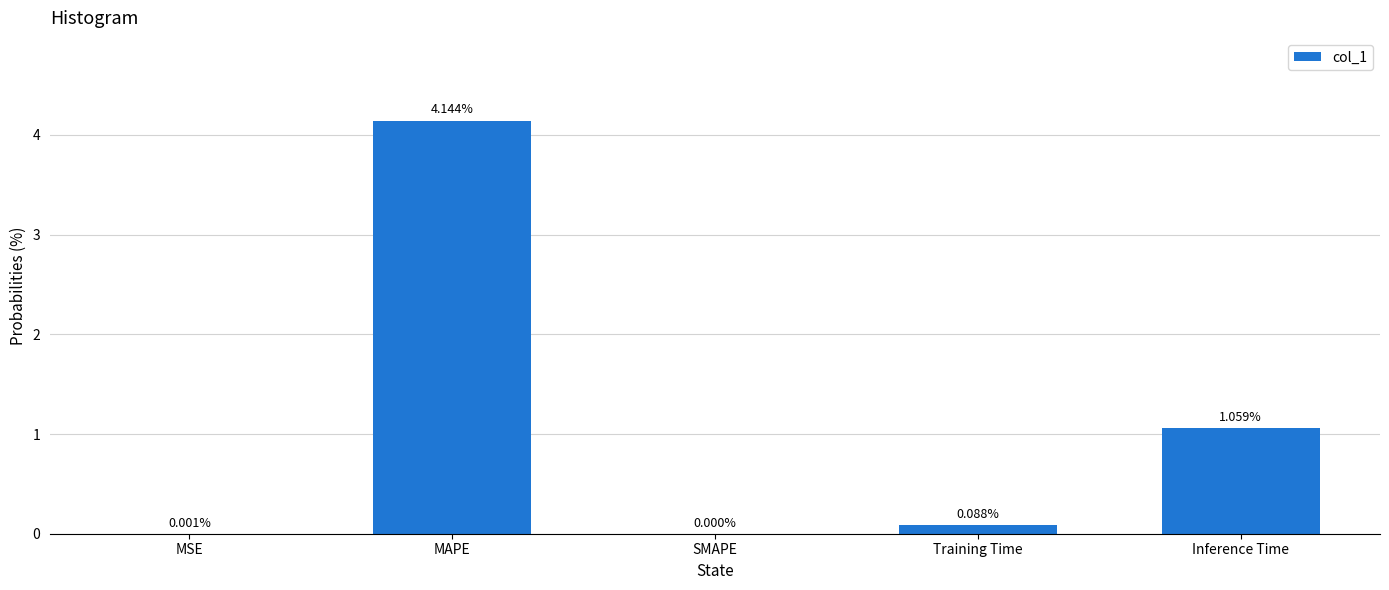

Which category has the highest value across all series?

MAPE